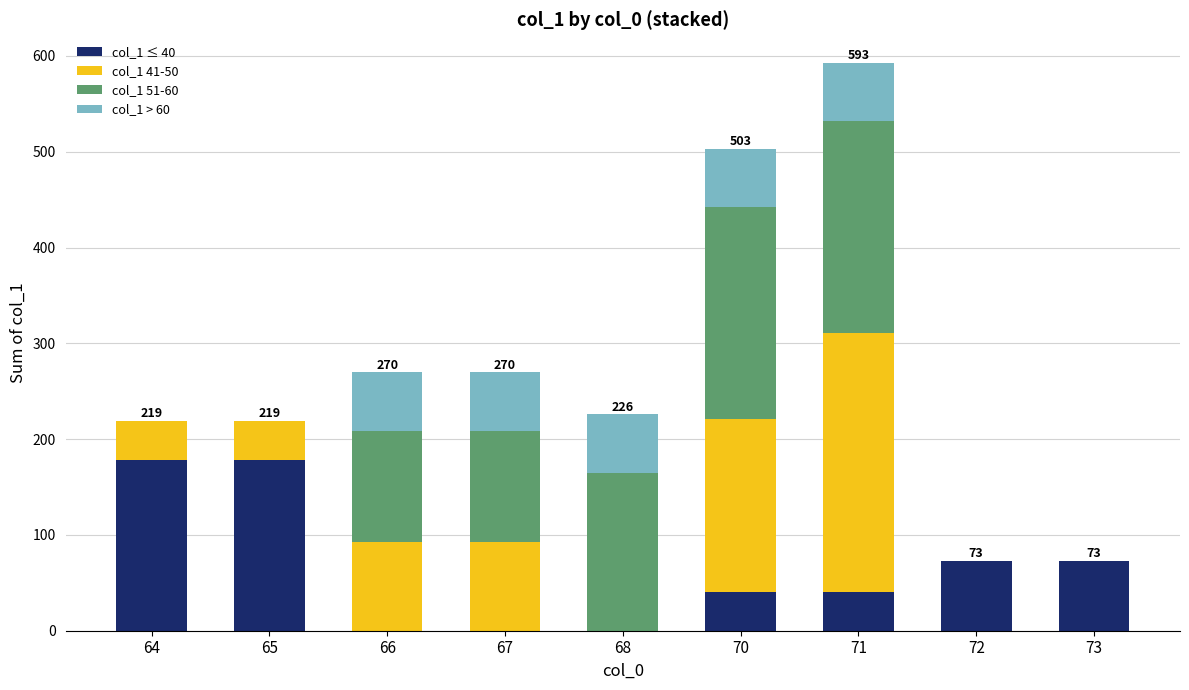

Are the bars horizontal?

No